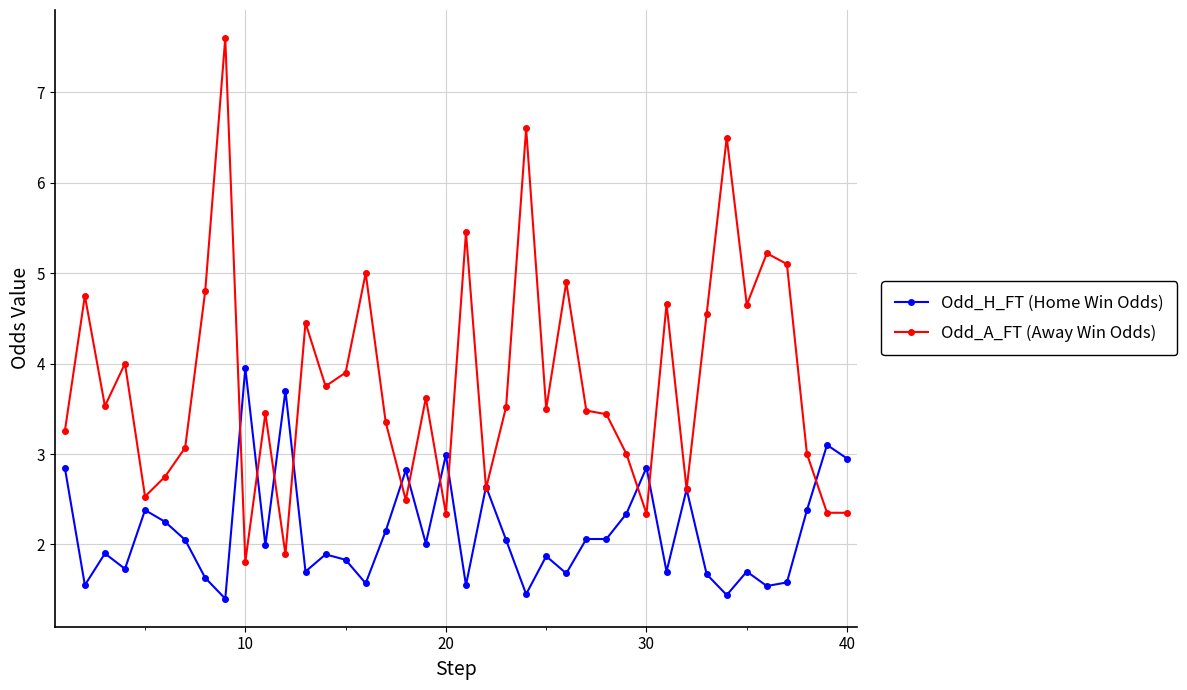

Which series has the largest total across all categories?

Odd_A_FT (Away Win Odds)